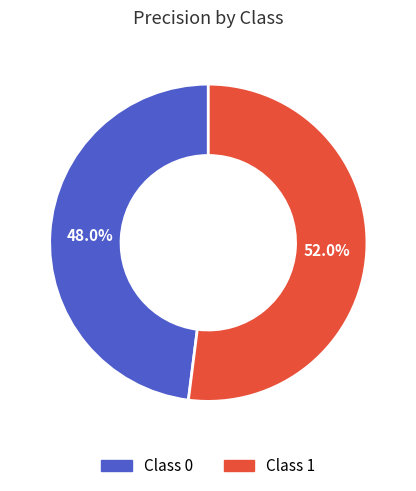

Is there any slice that represents more than half of the pie?

Yes